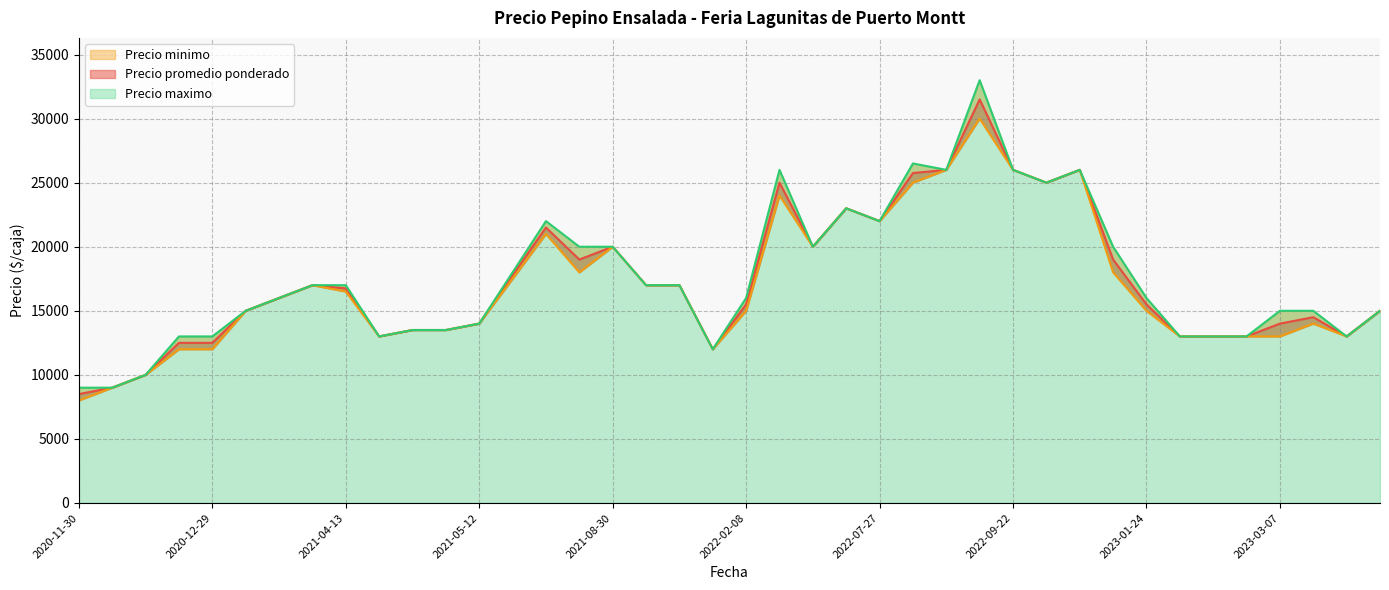

How many data points in Precio maximo are above 16000?

19